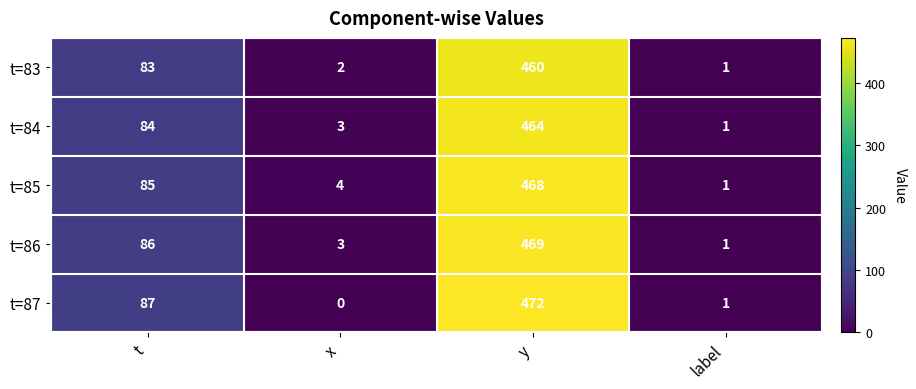

Which series has the largest range (max minus min)?

t=87